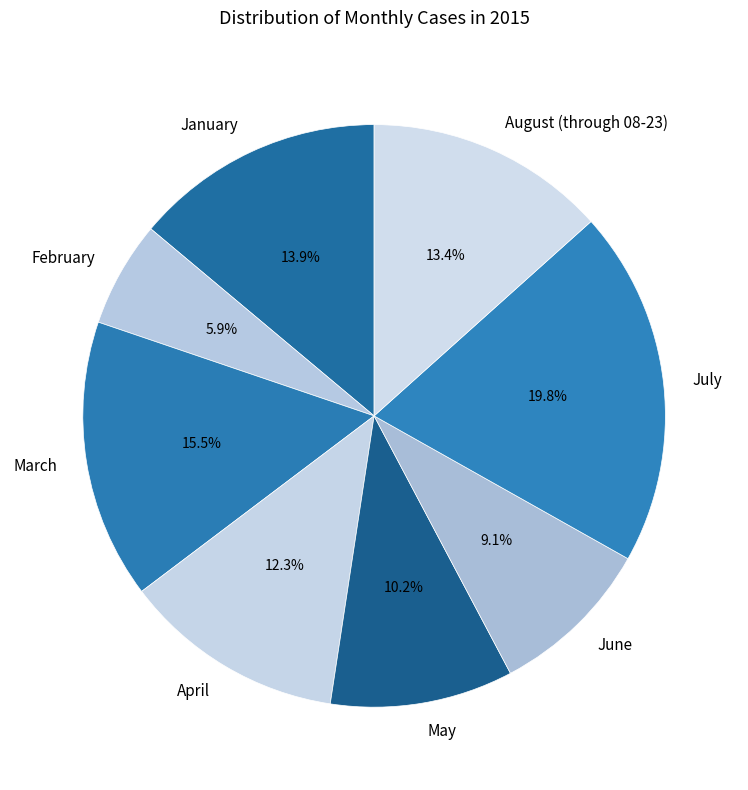

Which category has the smallest portion of the pie?

February